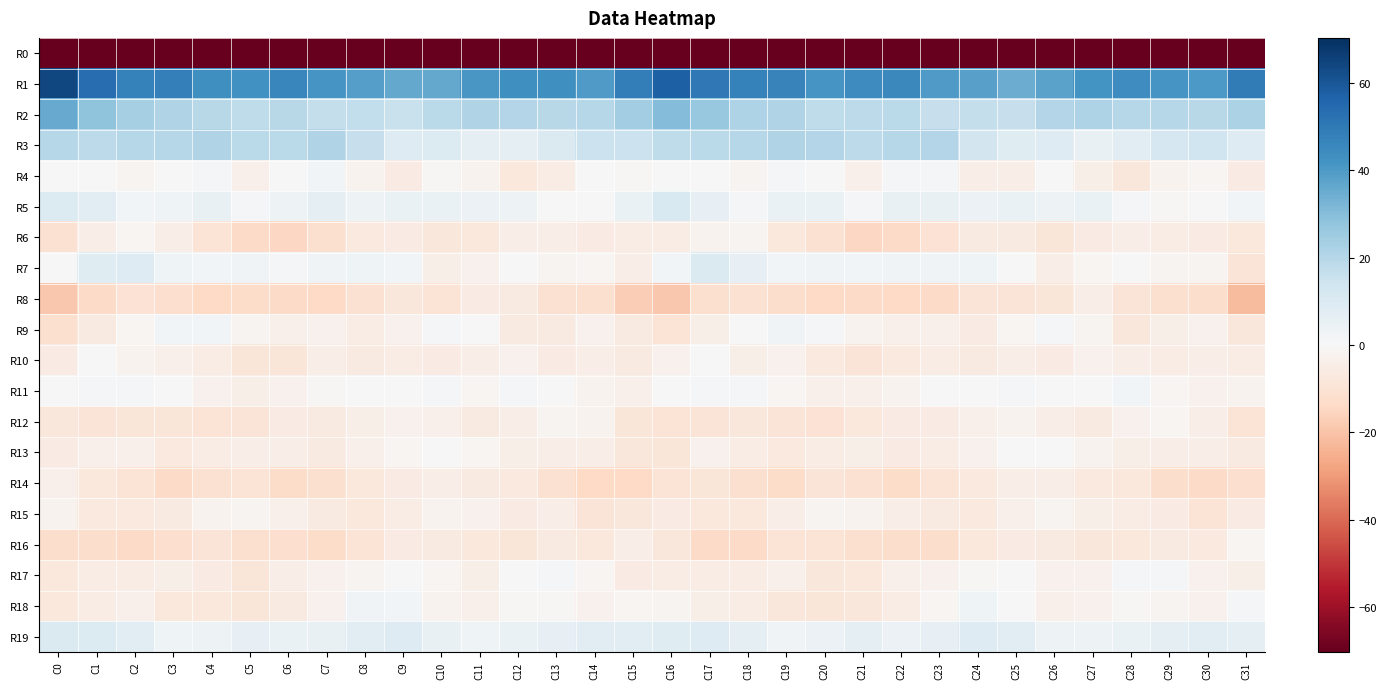

Reading left to right, transcribe all the data shown in this chart.

R0: C0=-228.5	C1=-195.7	C2=-196.9	C3=-197.9	C4=-197.9	C5=-195.1	C6=-195.3	C7=-192.9	C8=-190.6	C9=-187.7	C10=-187.3	C11=-190.9	C12=-191.8	C13=-187.3	C14=-187.6	C15=-187.3	C16=-189.1	C17=-194.4	C18=-197.7	C19=-198.1	C20=-197.0	C21=-195.2	C22=-194.4	C23=-192.1	C24=-189.4	C25=-187.0	C26=-188.5	C27=-192.1	C28=-190.2	C29=-186.2	C30=-189.2	C31=-205.2
R1: C0=64.2	C1=53.7	C2=47.4	C3=48.1	C4=43.4	C5=42.6	C6=46.1	C7=41.6	C8=38.8	C9=36.0	C10=35.8	C11=41.0	C12=43.1	C13=42.8	C14=39.9	C15=48.5	C16=57.4	C17=50.3	C18=47.7	C19=47.2	C20=41.7	C21=44.1	C22=45.5	C23=39.8	C24=38.3	C25=34.8	C26=37.7	C27=42.0	C28=43.7	C29=41.7	C30=40.2	C31=48.9
R2: C0=35.3	C1=28.4	C2=23.5	C3=20.9	C4=19.2	C5=17.6	C6=19.4	C7=16.6	C8=17.2	C9=15.9	C10=19.1	C11=21.3	C12=20.6	C13=19.7	C14=20.2	C15=24.6	C16=30.3	C17=26.5	C18=21.9	C19=20.9	C20=17.9	C21=18.5	C22=18.7	C23=16.4	C24=16.9	C25=16.4	C26=20.3	C27=21.4	C28=19.9	C29=20.0	C30=19.7	C31=22.0
R3: C0=19.9	C1=18.3	C2=20.0	C3=20.1	C4=21.3	C5=18.9	C6=18.8	C7=21.3	C8=16.5	C9=8.9	C10=9.7	C11=6.3	C12=6.4	C13=9.9	C14=15.0	C15=14.9	C16=17.8	C17=19.0	C18=19.9	C19=20.9	C20=20.8	C21=18.3	C22=19.9	C23=20.6	C24=13.1	C25=8.5	C26=9.2	C27=5.4	C28=7.7	C29=12.1	C30=13.8	C31=9.1
R4: C0=-0.4	C1=-0.4	C2=-2.1	C3=-0.2	C4=0.9	C5=-3.3	C6=-0.4	C7=1.9	C8=-2.6	C9=-6.0	C10=-1.1	C11=-2.3	C12=-7.3	C13=-5.2	C14=0.2	C15=-0.6	C16=0.4	C17=-0.5	C18=-2.0	C19=1.1	C20=-0.5	C21=-3.6	C22=1.3	C23=1.0	C24=-4.6	C25=-4.8	C26=-0.4	C27=-4.2	C28=-7.9	C29=-2.2	C30=-1.2	C31=-6.0
R5: C0=9.7	C1=7.3	C2=1.8	C3=3.3	C4=5.5	C5=1.6	C6=3.7	C7=6.4	C8=3.7	C9=4.4	C10=4.4	C11=4.0	C12=3.7	C13=-0.5	C14=-0.3	C15=4.9	C16=10.4	C17=5.7	C18=1.1	C19=4.6	C20=4.8	C21=1.0	C22=5.5	C23=5.3	C24=4.0	C25=4.5	C26=3.7	C27=4.9	C28=1.6	C29=-0.6	C30=0.3	C31=2.0
R6: C0=-10.9	C1=-4.6	C2=-1.2	C3=-4.9	C4=-9.6	C5=-13.3	C6=-14.5	C7=-11.3	C8=-7.1	C9=-5.5	C10=-8.0	C11=-7.2	C12=-4.6	C13=-4.5	C14=-5.8	C15=-5.3	C16=-5.2	C17=-2.6	C18=-1.8	C19=-7.2	C20=-10.7	C21=-14.6	C22=-13.4	C23=-9.9	C24=-6.1	C25=-6.3	C26=-8.7	C27=-5.6	C28=-4.6	C29=-5.1	C30=-5.8	C31=-7.6
R7: C0=0.3	C1=8.6	C2=8.8	C3=2.8	C4=2.1	C5=2.7	C6=1.5	C7=2.7	C8=2.8	C9=2.0	C10=-4.4	C11=-3.1	C12=0.2	C13=-1.7	C14=-1.4	C15=-4.5	C16=1.7	C17=10.0	C18=6.0	C19=2.1	C20=2.6	C21=2.0	C22=2.2	C23=2.7	C24=3.0	C25=-0.4	C26=-4.8	C27=-1.5	C28=-0.2	C29=-2.1	C30=-1.9	C31=-9.0
R8: C0=-19.1	C1=-13.7	C2=-10.0	C3=-11.6	C4=-13.8	C5=-13.1	C6=-13.7	C7=-14.2	C8=-10.8	C9=-8.2	C10=-9.8	C11=-5.8	C12=-6.6	C13=-11.0	C14=-11.2	C15=-17.4	C16=-18.9	C17=-11.4	C18=-10.8	C19=-12.3	C20=-13.8	C21=-13.2	C22=-13.9	C23=-13.5	C24=-9.1	C25=-9.0	C26=-8.4	C27=-4.9	C28=-8.8	C29=-11.3	C30=-12.2	C31=-22.1
R9: C0=-11.2	C1=-6.4	C2=-1.1	C3=1.7	C4=1.8	C5=-1.8	C6=-3.6	C7=-2.8	C8=-5.5	C9=-3.3	C10=0.7	C11=0.1	C12=-6.4	C13=-6.1	C14=-2.8	C15=-6.3	C16=-9.5	C17=-4.3	C18=0.0	C19=2.4	C20=0.6	C21=-2.7	C22=-3.7	C23=-3.5	C24=-5.6	C25=-1.3	C26=1.5	C27=-1.9	C28=-7.8	C29=-4.3	C30=-2.8	C31=-7.8
R10: C0=-5.8	C1=0.3	C2=-2.7	C3=-3.5	C4=-5.0	C5=-8.7	C6=-8.4	C7=-4.9	C8=-6.5	C9=-5.2	C10=-5.6	C11=-4.7	C12=-3.2	C13=-5.6	C14=-4.9	C15=-6.4	C16=-3.0	C17=-0.2	C18=-4.2	C19=-3.2	C20=-6.6	C21=-9.3	C22=-6.7	C23=-5.3	C24=-6.3	C25=-4.7	C26=-5.9	C27=-3.2	C28=-4.6	C29=-5.5	C30=-4.6	C31=-5.2
R11: C0=0.1	C1=0.8	C2=1.5	C3=0.1	C4=-3.0	C5=-3.9	C6=-3.3	C7=-0.6	C8=0.3	C9=0.5	C10=0.8	C11=-1.2	C12=1.5	C13=0.2	C14=-2.7	C15=-3.6	C16=-0.3	C17=1.0	C18=1.2	C19=-1.2	C20=-3.8	C21=-3.8	C22=-2.3	C23=0.2	C24=-0.1	C25=1.3	C26=-0.4	C27=-0.5	C28=1.8	C29=-1.3	C30=-3.1	C31=-2.5
R12: C0=-8.2	C1=-9.1	C2=-8.5	C3=-8.3	C4=-9.5	C5=-9.2	C6=-5.6	C7=-6.5	C8=-4.3	C9=-3.0	C10=-3.4	C11=-6.1	C12=-4.6	C13=-1.8	C14=-2.5	C15=-8.3	C16=-9.4	C17=-9.2	C18=-8.1	C19=-9.2	C20=-10.0	C21=-7.4	C22=-5.8	C23=-5.9	C24=-3.8	C25=-2.4	C26=-4.8	C27=-6.4	C28=-2.9	C29=-1.6	C30=-4.6	C31=-9.6
R13: C0=-5.5	C1=-3.3	C2=-3.7	C3=-6.9	C4=-5.3	C5=-4.9	C6=-4.5	C7=-6.2	C8=-3.7	C9=-1.2	C10=0.4	C11=-1.5	C12=-4.0	C13=-4.6	C14=-4.5	C15=-7.7	C16=-8.5	C17=-3.1	C18=-5.3	C19=-6.6	C20=-5.2	C21=-4.2	C22=-5.7	C23=-5.3	C24=-3.0	C25=0.3	C26=-0.5	C27=-2.6	C28=-4.0	C29=-4.8	C30=-4.7	C31=-6.5
R14: C0=-3.3	C1=-7.2	C2=-9.4	C3=-13.2	C4=-10.8	C5=-9.5	C6=-12.8	C7=-11.5	C8=-7.4	C9=-5.6	C10=-4.8	C11=-6.4	C12=-7.0	C13=-10.6	C14=-13.9	C15=-14.0	C16=-9.5	C17=-8.4	C18=-11.1	C19=-13.1	C20=-9.3	C21=-11.0	C22=-13.0	C23=-9.4	C24=-6.9	C25=-4.7	C26=-4.9	C27=-7.0	C28=-7.7	C29=-12.5	C30=-13.7	C31=-11.9
R15: C0=-2.2	C1=-6.7	C2=-7.0	C3=-6.3	C4=-2.7	C5=-2.2	C6=-3.6	C7=-6.1	C8=-7.4	C9=-5.0	C10=-2.4	C11=-3.0	C12=-5.9	C13=-4.6	C14=-9.1	C15=-7.9	C16=-5.9	C17=-7.6	C18=-7.2	C19=-4.7	C20=-2.2	C21=-2.6	C22=-4.6	C23=-6.4	C24=-7.1	C25=-3.5	C26=-1.9	C27=-4.2	C28=-5.3	C29=-5.9	C30=-9.5	C31=-5.6
R16: C0=-12.4	C1=-12.5	C2=-13.7	C3=-11.8	C4=-8.9	C5=-11.0	C6=-11.7	C7=-13.1	C8=-9.6	C9=-5.6	C10=-6.3	C11=-7.3	C12=-8.7	C13=-6.3	C14=-7.4	C15=-4.5	C16=-8.2	C17=-13.4	C18=-13.4	C19=-9.8	C20=-9.9	C21=-11.4	C22=-12.4	C23=-12.4	C24=-7.4	C25=-5.6	C26=-6.3	C27=-8.2	C28=-7.6	C29=-6.3	C30=-6.9	C31=-1.3
R17: C0=-7.5	C1=-5.4	C2=-5.2	C3=-4.1	C4=-6.0	C5=-8.5	C6=-4.5	C7=-3.1	C8=-1.9	C9=0.3	C10=-1.5	C11=-4.1	C12=-0.1	C13=0.9	C14=-1.2	C15=-5.7	C16=-5.2	C17=-5.3	C18=-5.2	C19=-3.7	C20=-8.1	C21=-7.2	C22=-3.5	C23=-3.1	C24=-1.0	C25=0.4	C26=-3.0	C27=-3.1	C28=0.7	C29=0.7	C30=-3.2	C31=-4.3
R18: C0=-7.4	C1=-5.1	C2=-3.8	C3=-7.4	C4=-7.4	C5=-8.7	C6=-6.4	C7=-3.3	C8=2.6	C9=1.7	C10=-2.6	C11=-3.6	C12=-1.0	C13=-1.0	C14=-3.2	C15=-1.5	C16=-1.8	C17=-4.1	C18=-5.2	C19=-7.7	C20=-8.2	C21=-7.9	C22=-5.4	C23=-1.2	C24=3.2	C25=0.2	C26=-3.8	C27=-2.8	C28=-0.6	C29=-2.2	C30=-3.0	C31=1.6
R19: C0=9.9	C1=9.4	C2=8.1	C3=3.2	C4=3.3	C5=5.8	C6=4.7	C7=5.0	C8=7.9	C9=9.2	C10=5.0	C11=3.2	C12=4.4	C13=5.6	C14=7.2	C15=7.9	C16=8.7	C17=9.3	C18=6.1	C19=2.3	C20=4.3	C21=6.1	C22=4.0	C23=6.0	C24=8.9	C25=8.0	C26=3.5	C27=3.8	C28=4.5	C29=6.3	C30=7.5	C31=6.6